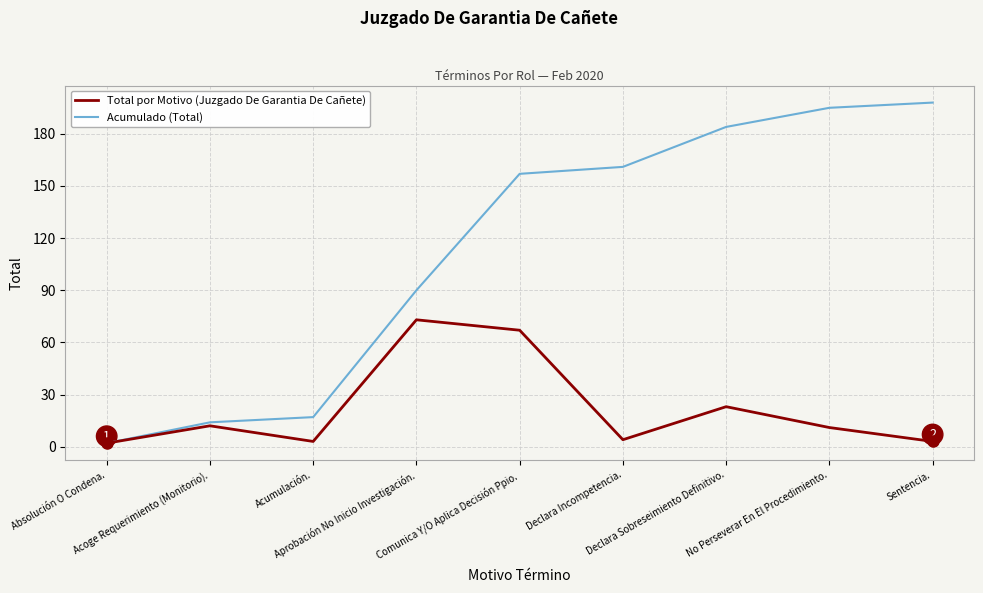

What are all the series names shown in the legend?

Total por Motivo (Juzgado De Garantia De Cañete), Acumulado (Total)